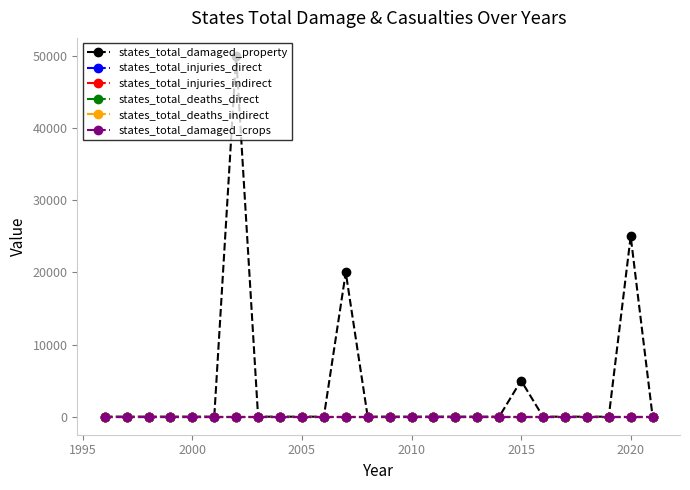

Reading left to right, transcribe all the data shown in this chart.

states_total_damaged_property: 0	0	0	0	0	0	50000	0	0	0	0	20000	0	0	0	0	0	0	0	5000	0	0	0	0	25000	0
states_total_injuries_direct: 0	0	0	0	0	0	0	0	0	0	0	0	0	0	0	0	0	0	0	0	0	0	0	0	0	0
states_total_injuries_indirect: 0	0	0	0	0	0	0	0	0	0	0	0	0	0	0	0	0	0	0	0	0	0	0	0	0	0
states_total_deaths_direct: 0	0	0	0	0	0	0	0	0	0	0	0	0	0	0	0	0	0	0	0	0	0	0	0	0	0
states_total_deaths_indirect: 0	0	0	0	0	0	0	0	0	0	0	0	0	0	0	0	0	0	0	0	0	0	0	0	0	0
states_total_damaged_crops: 0	0	0	0	0	0	0	0	0	0	0	0	0	0	0	0	0	0	0	0	0	0	0	0	0	0